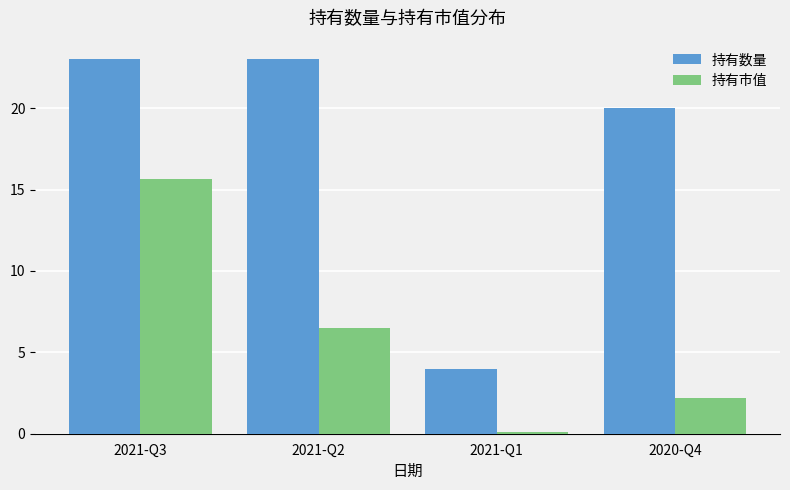

Rank the series by their maximum value, from lowest to highest.

持有市值, 持有数量